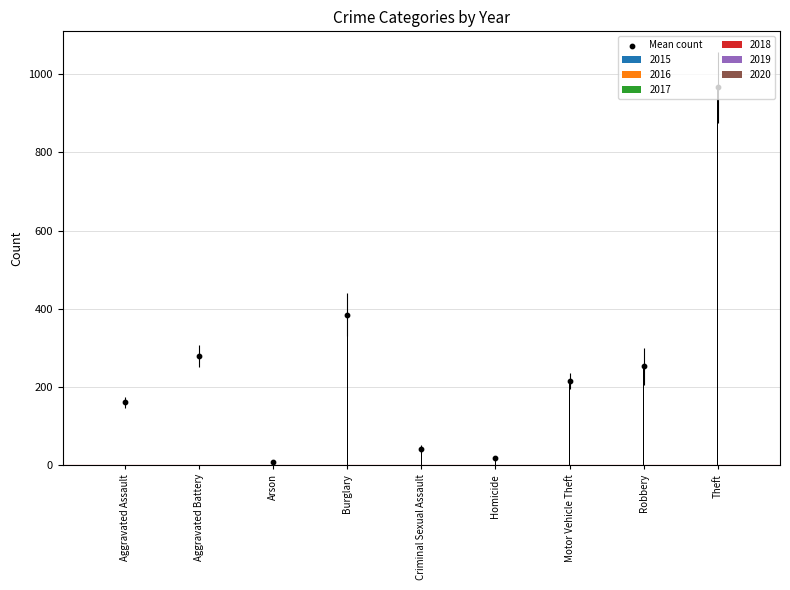

What is the change in value from Criminal Sexual Assault to Motor Vehicle Theft?

+174.0